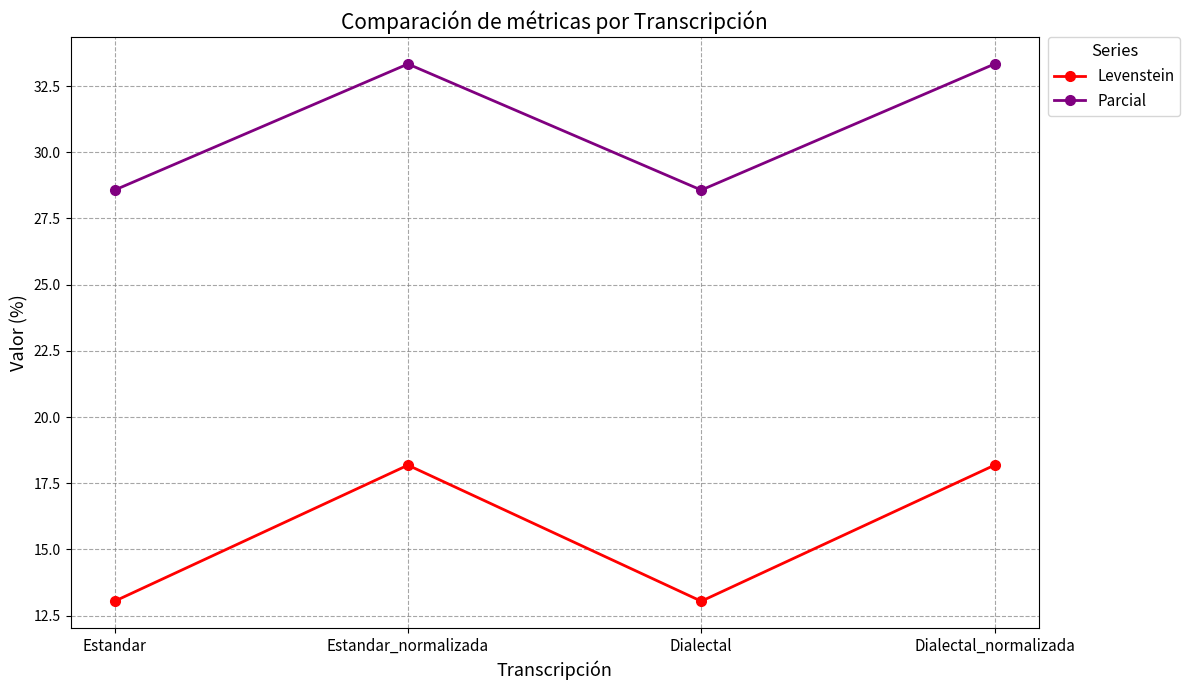

What is the difference between the maximum and minimum values in the Parcial series?

4.8